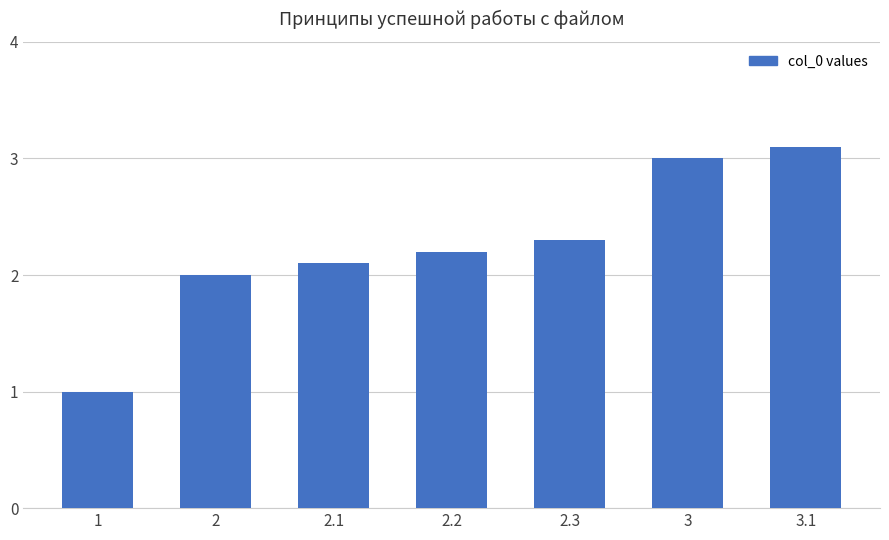

How many bars are there in total?

7